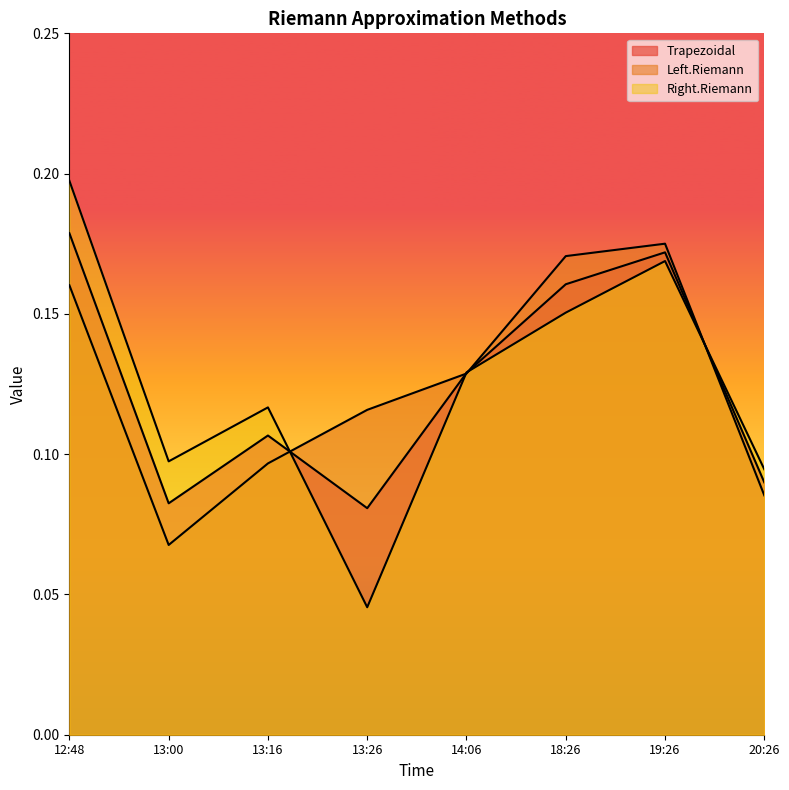

At how many categories does at least one series exceed 0?

8